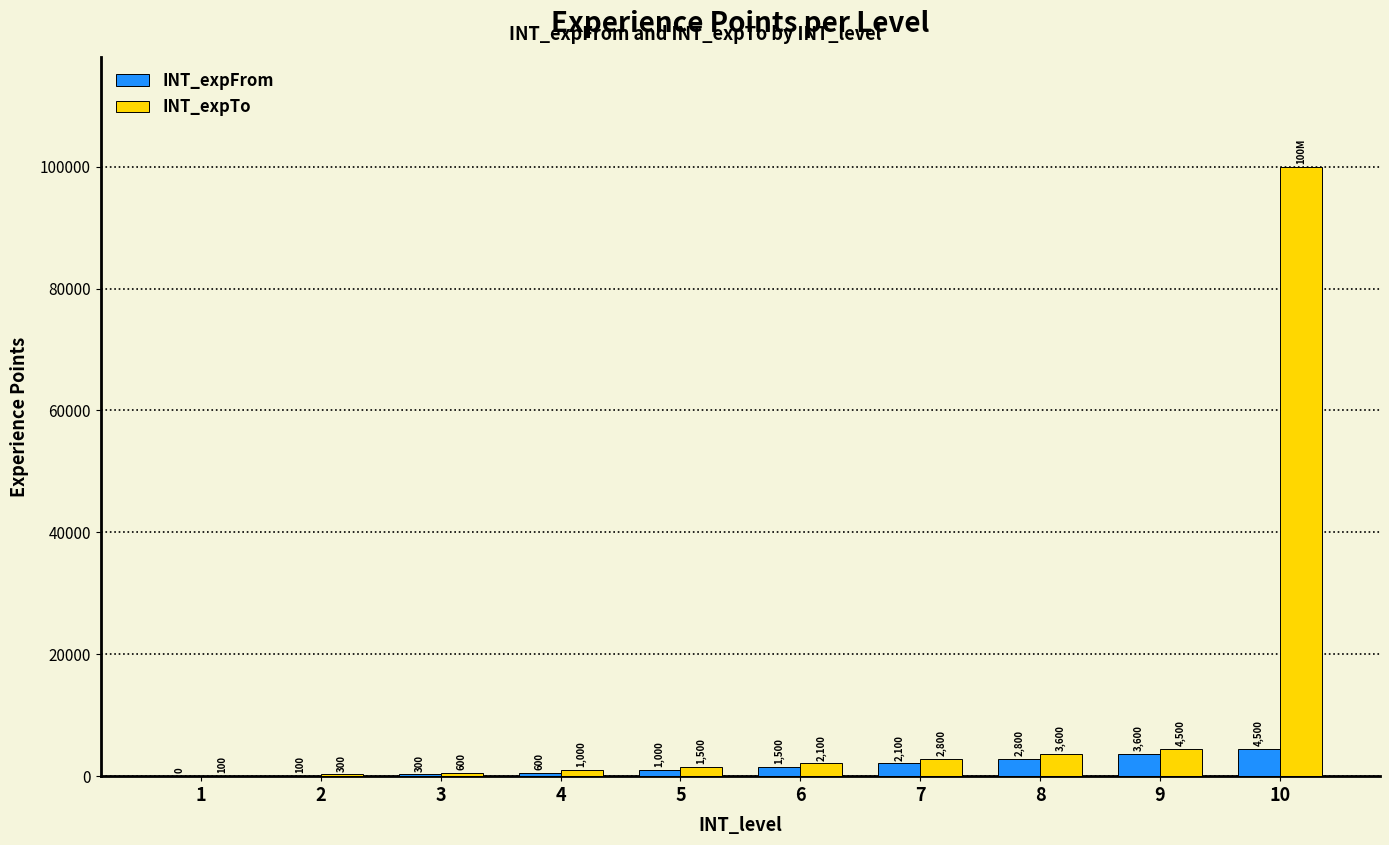

Are the bars horizontal?

No